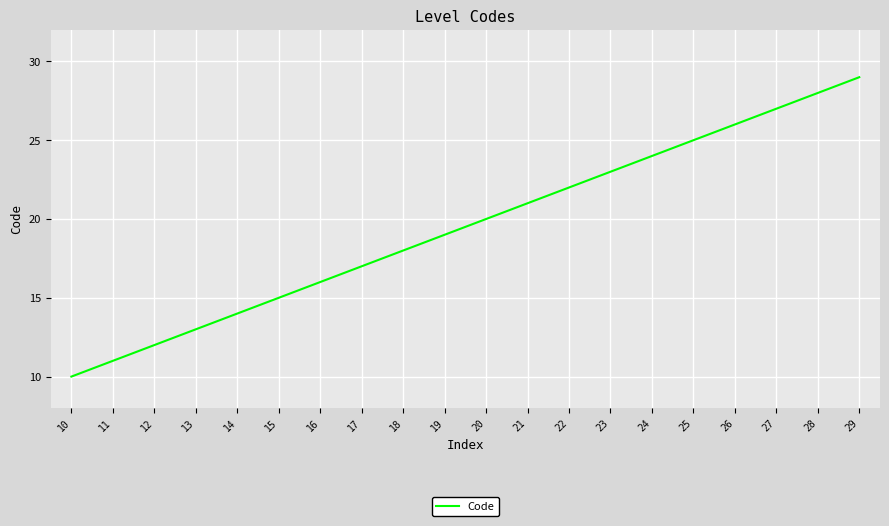

What is the maximum value shown in the chart?

29